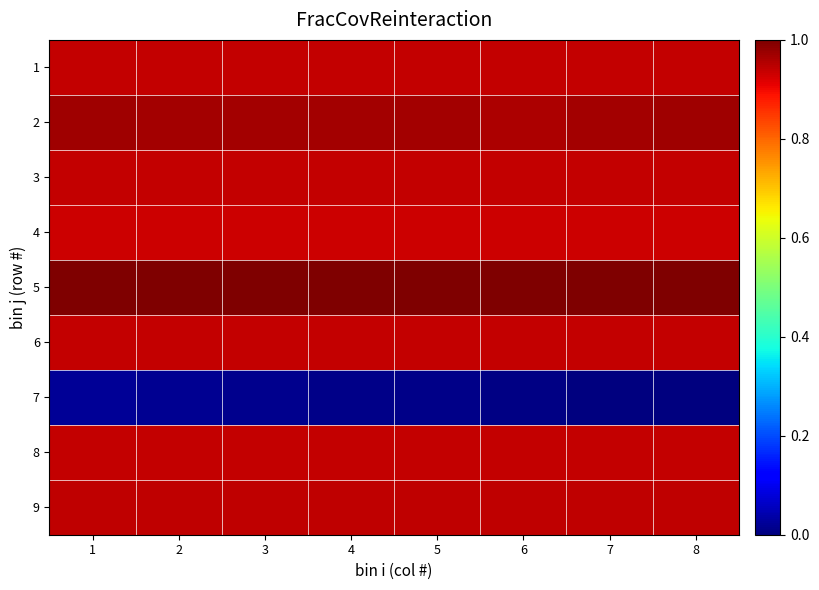

Which series changed the most between 6 and 8?

2